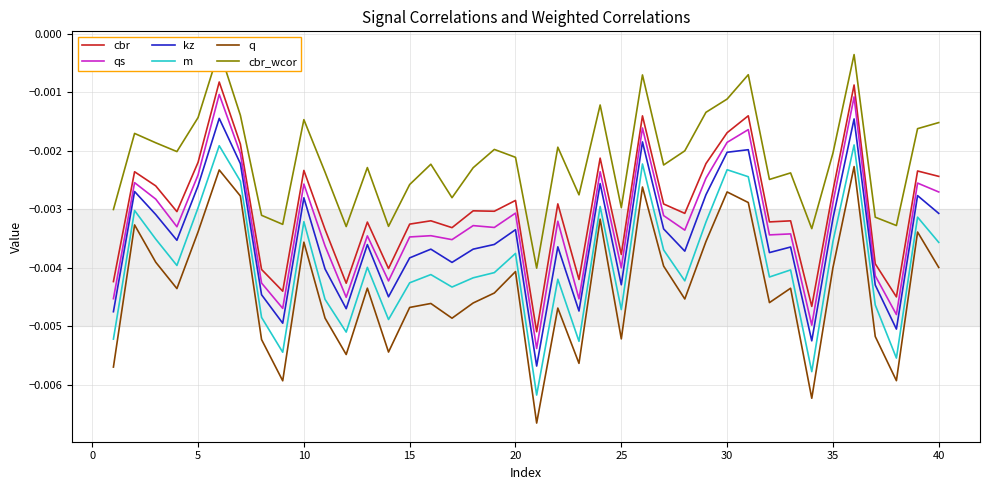

True or false: m and q cross at least once.

False